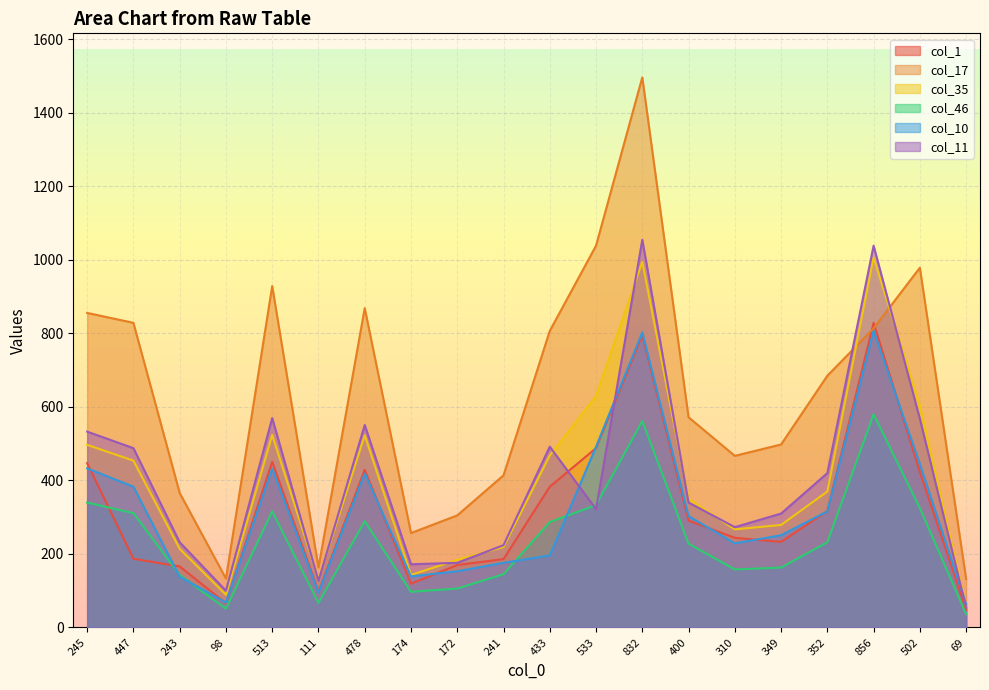

How many intersections are there between col_1 and col_46?

2